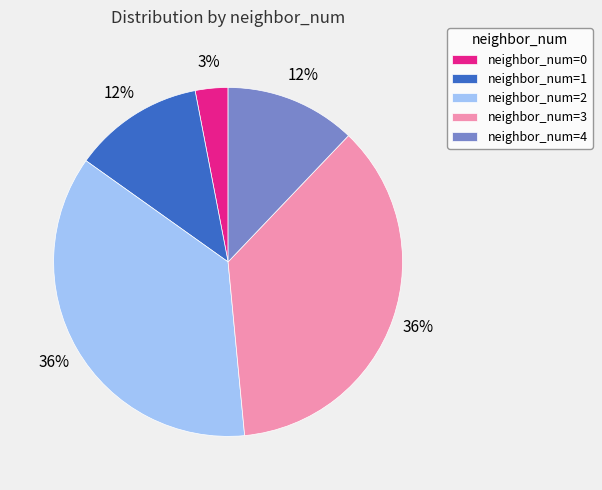

To the nearest percent, what percentage of the pie is neighbor_num=3?

36%